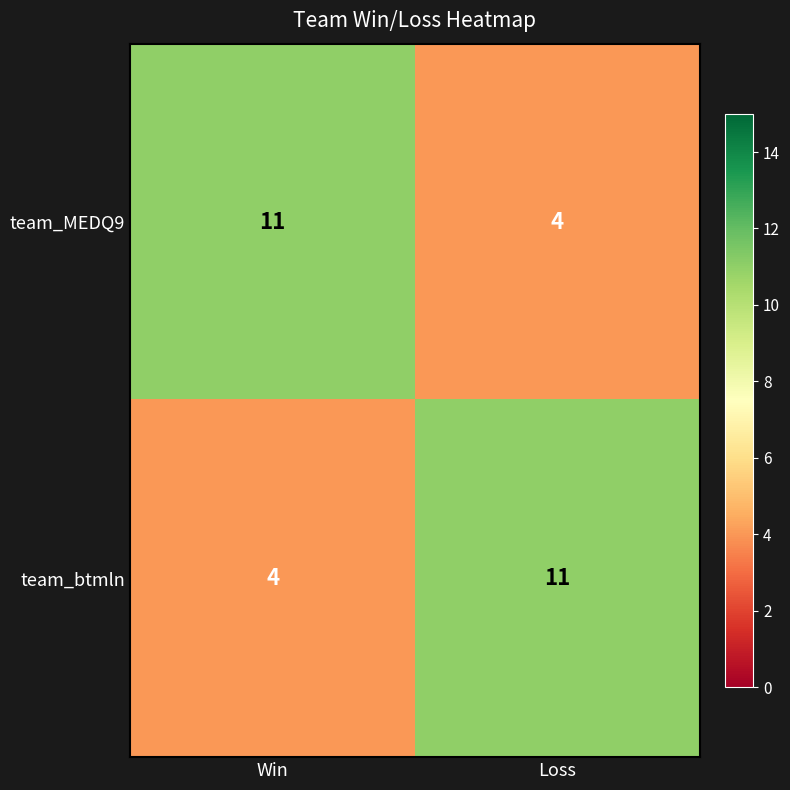

At Win, list the series in order from smallest to largest.

team_btmln, team_MEDQ9